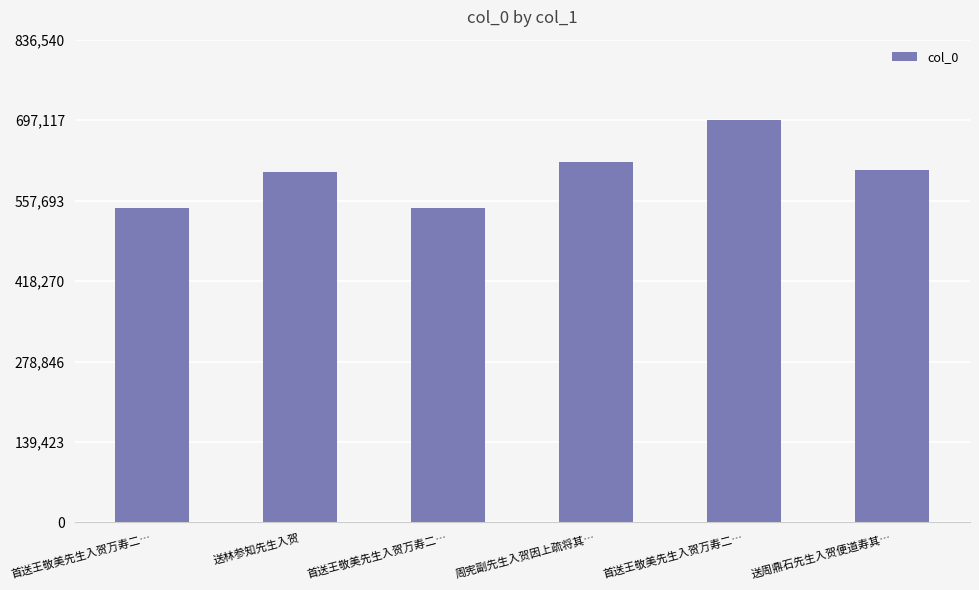

Between 周宪副先生入贺因上疏将其… and 首送王敬美先生入贺万寿二…, which is larger?

首送王敬美先生入贺万寿二…